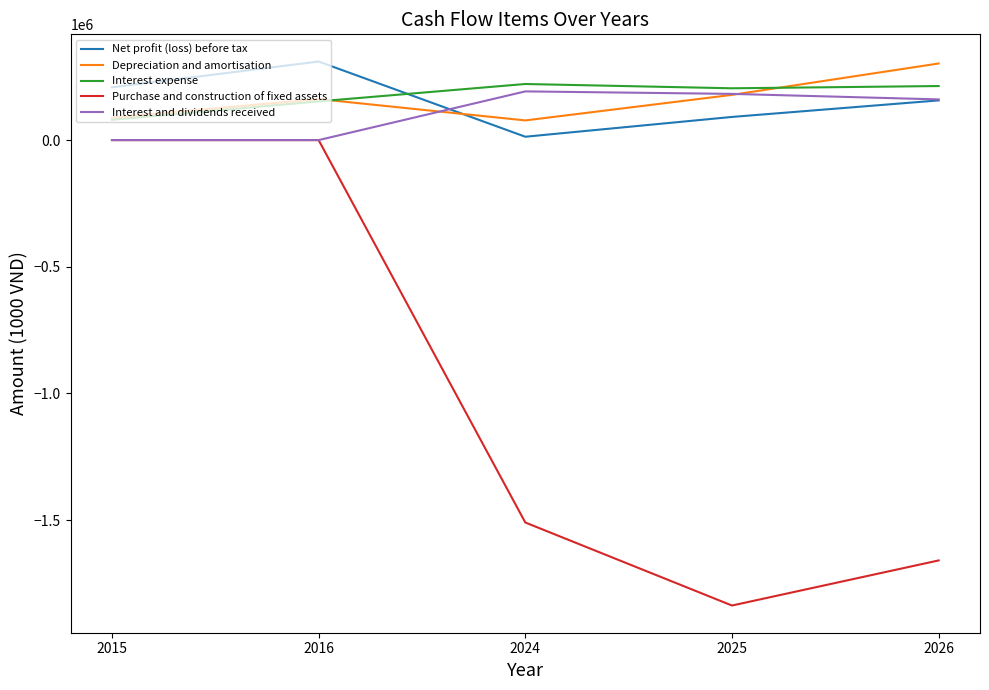

How many intersections are there between Depreciation and amortisation and Net profit (loss) before tax?

1